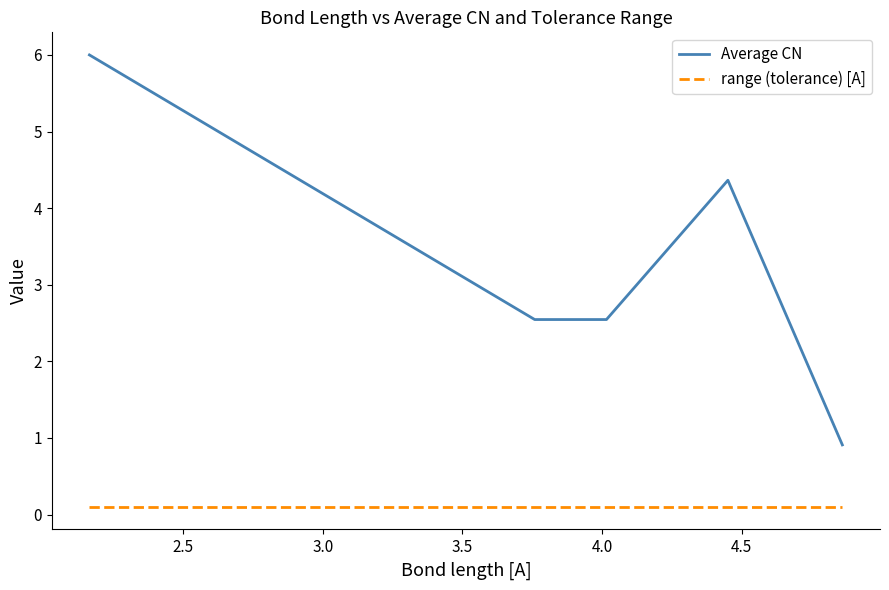

Reading left to right, what are all the values shown in this chart?

Average CN: 6.0	2.5	2.5	4.4	0.9
range (tolerance) [A]: 0.1	0.1	0.1	0.1	0.1